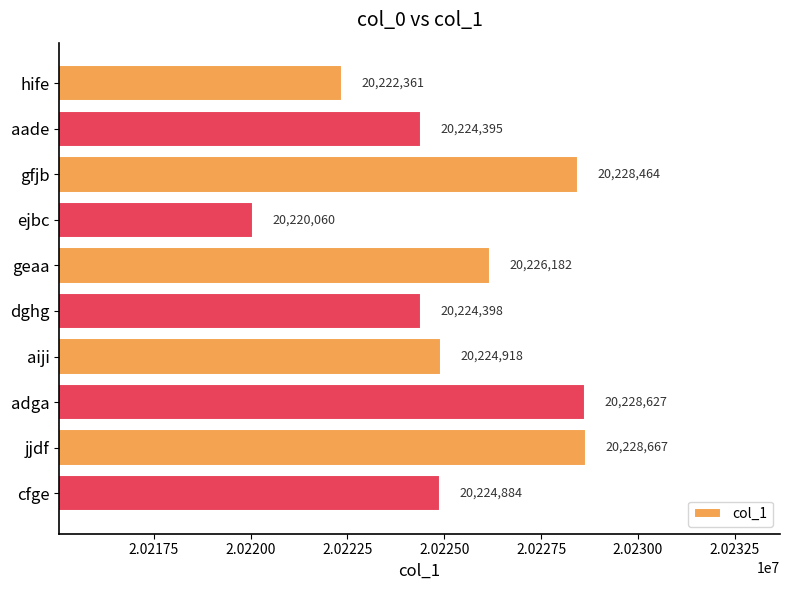

What is the value of the 3rd bar from the top?

20228464